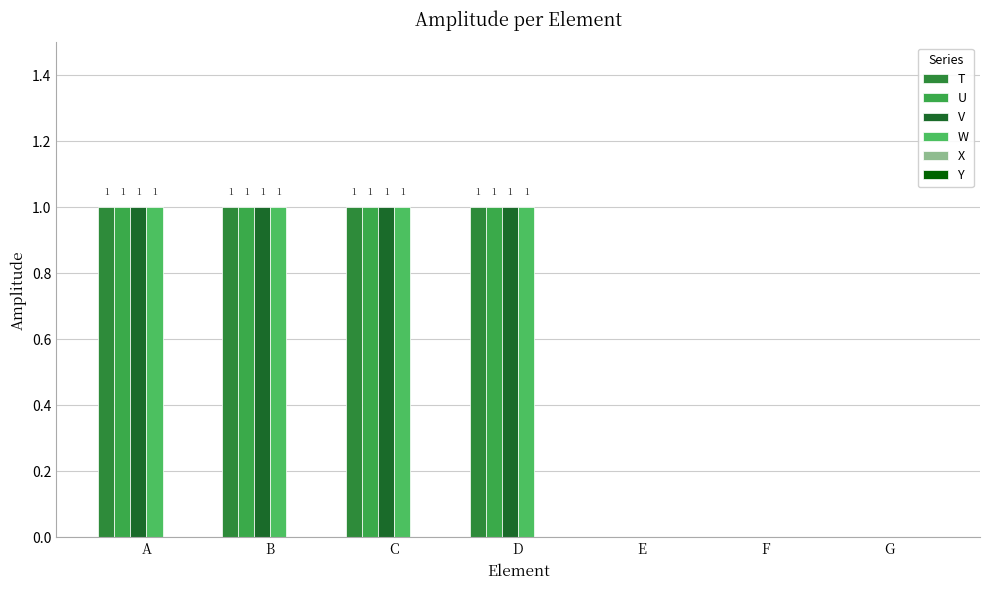

How many categories are shown in the chart?

7